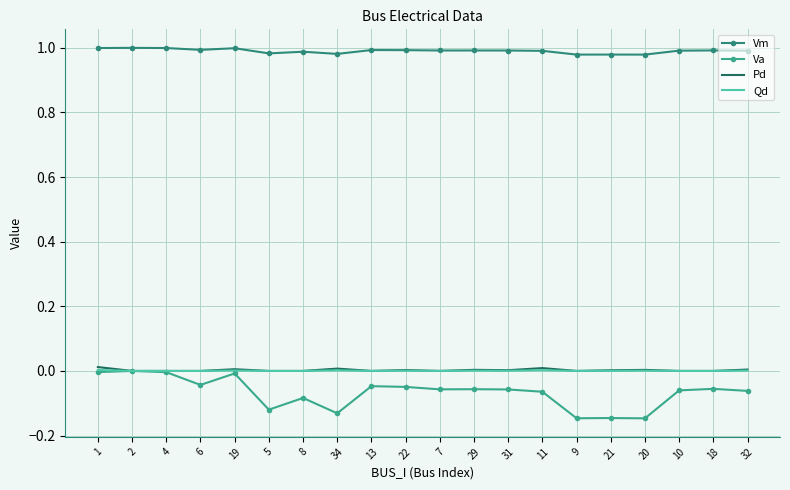

True or false: Qd and Pd intersect in this chart.

False